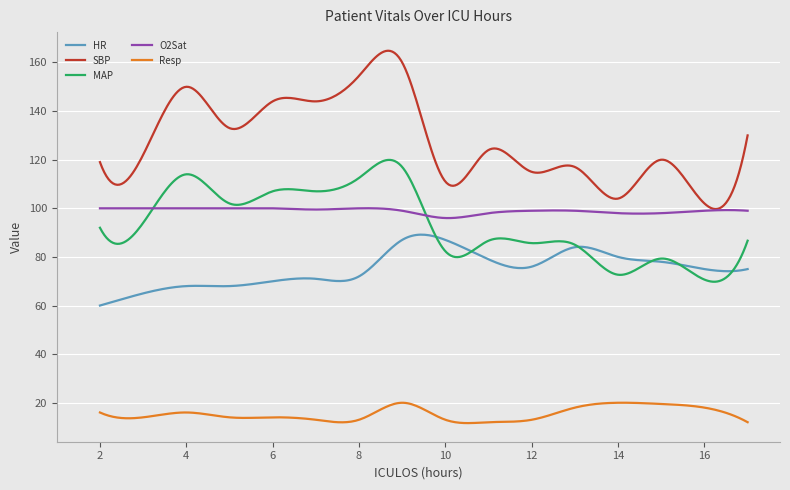

What is the maximum value shown in the chart?

164.8